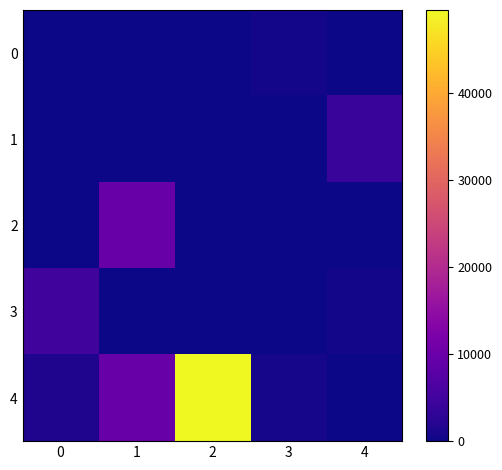

Reading left to right, transcribe all the data shown in this chart.

0: 0=0	1=0	2=0	3=496	4=0
1: 0=0	1=0	2=0	3=0	4=4000
2: 0=0	1=9600	2=0	3=0	4=0
3: 0=5005	1=0	2=0	3=0	4=500
4: 0=1500	1=9600	2=49600	3=700	4=0